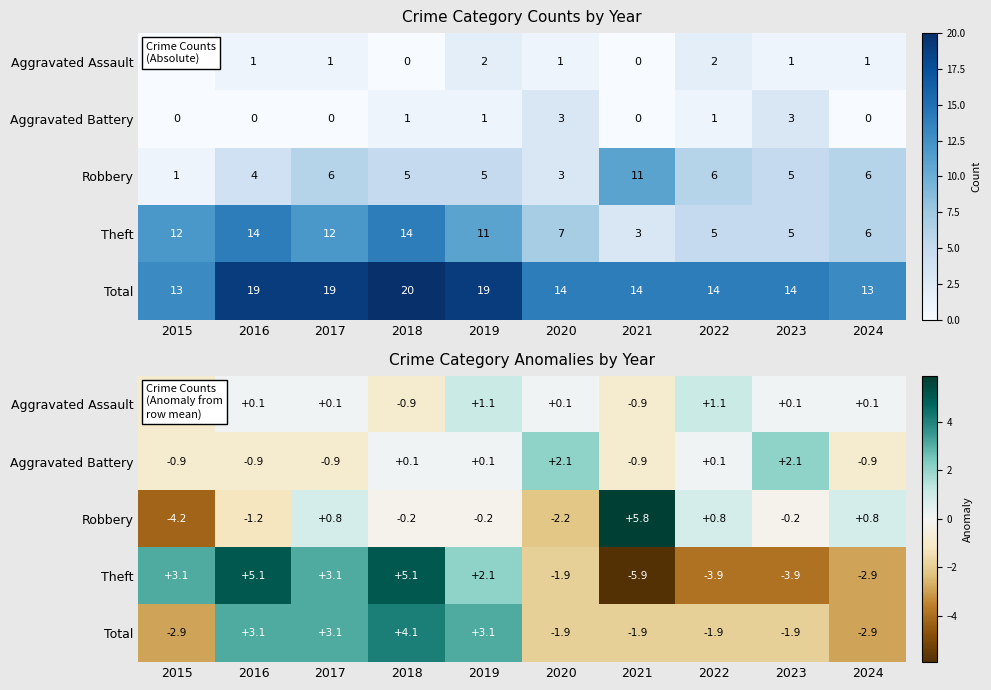

Between 2024 and 2017, which is larger?

2024